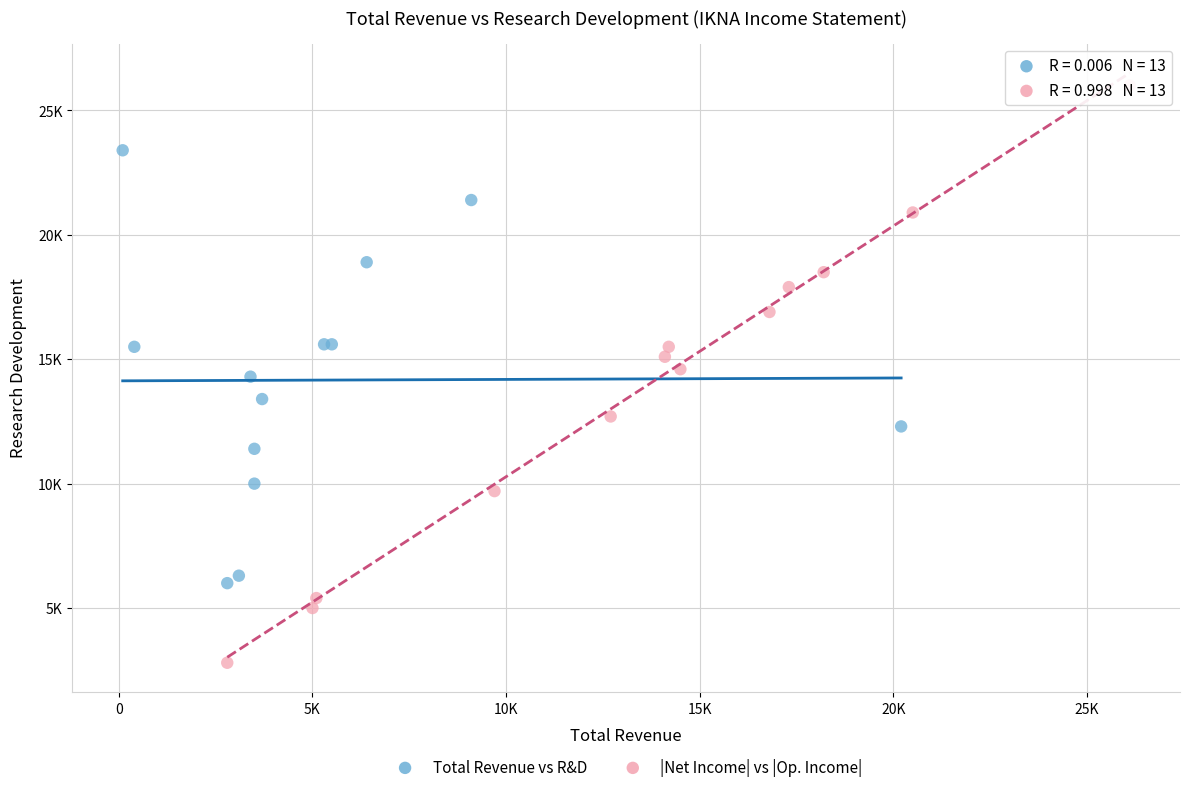

Which series has the largest Y range (max minus min)?

|Net Income| vs |Op. Income|